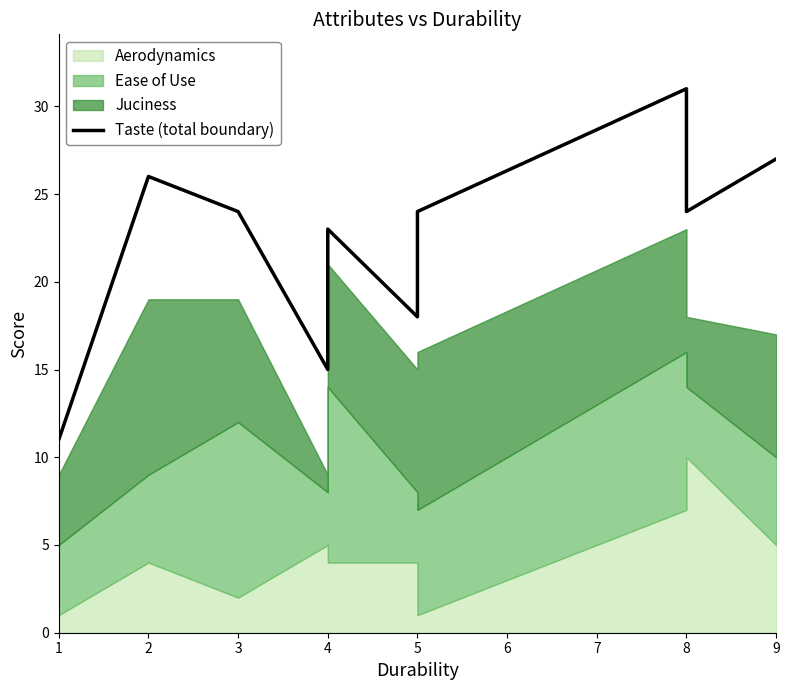

What is the difference between the maximum and second lowest values?

16